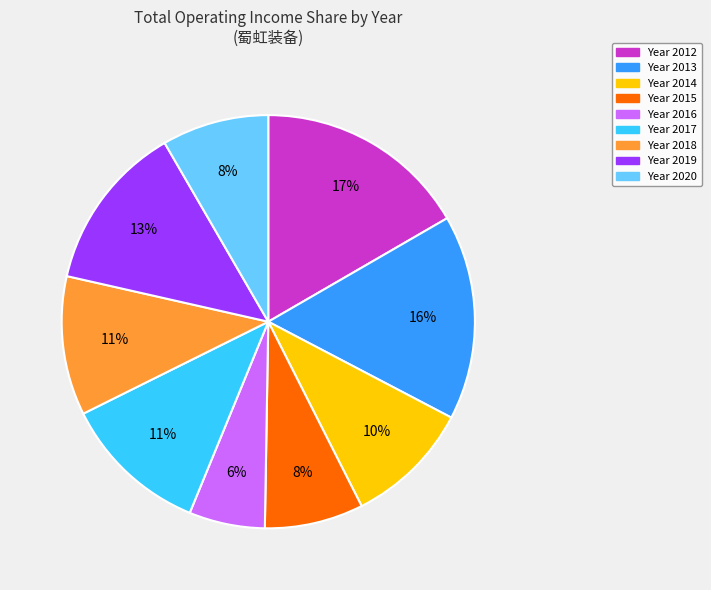

To the nearest percent, what is the average slice percentage?

11%